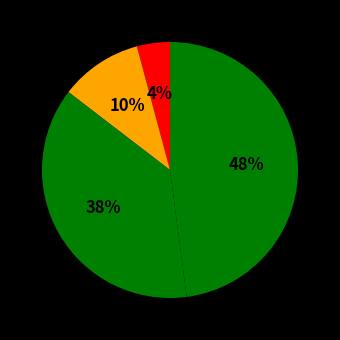

Count the number of slices in the pie.

4